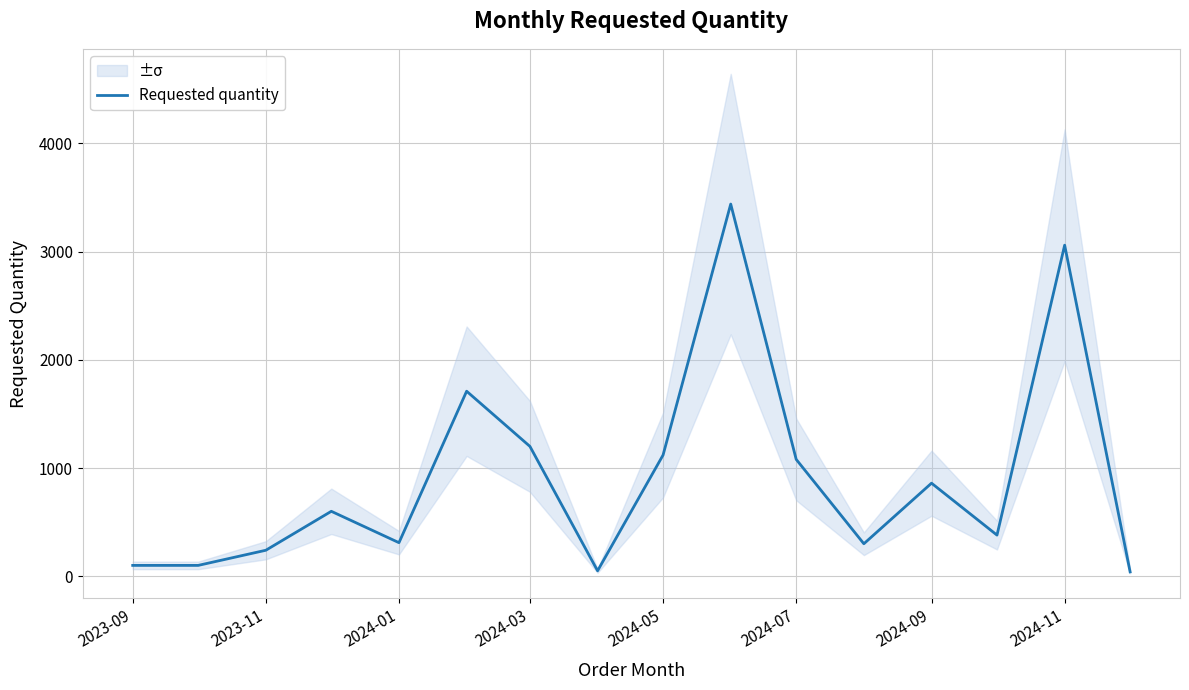

How many interior local peaks (higher than both neighbors) does the data have?

5